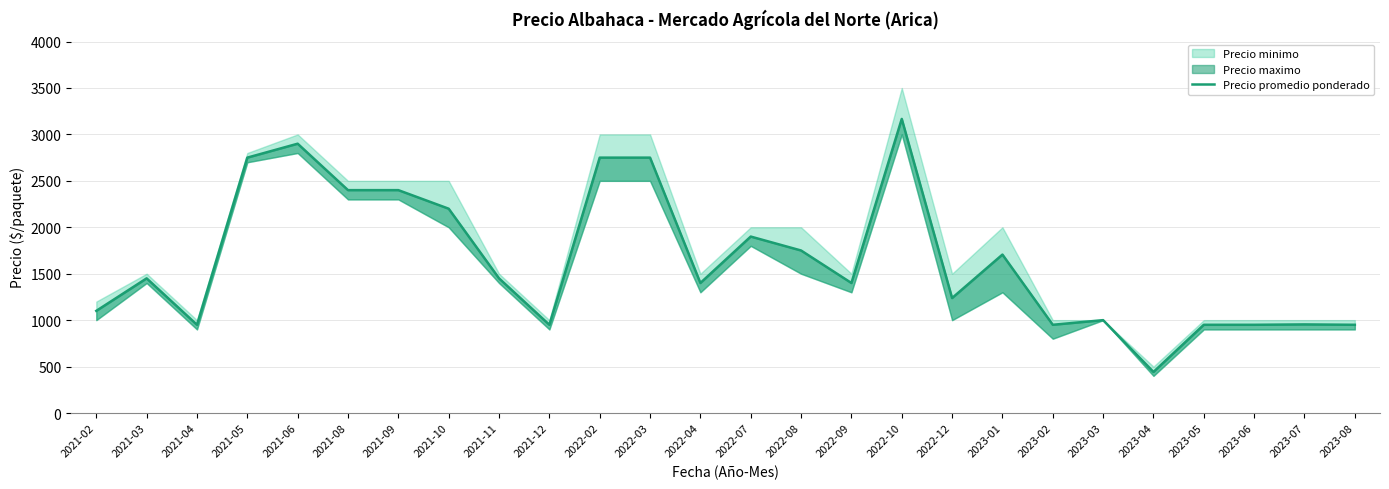

Which label corresponds to the smallest value in the chart?

2023-04